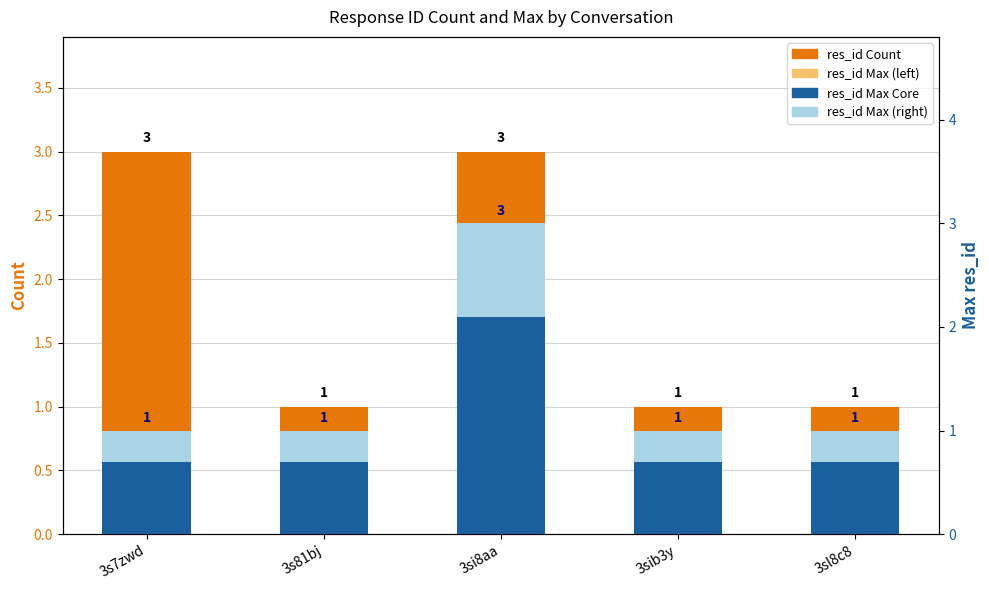

What is the difference between the res_id Max Core values at 3s81bj and 3si8aa?

1.4